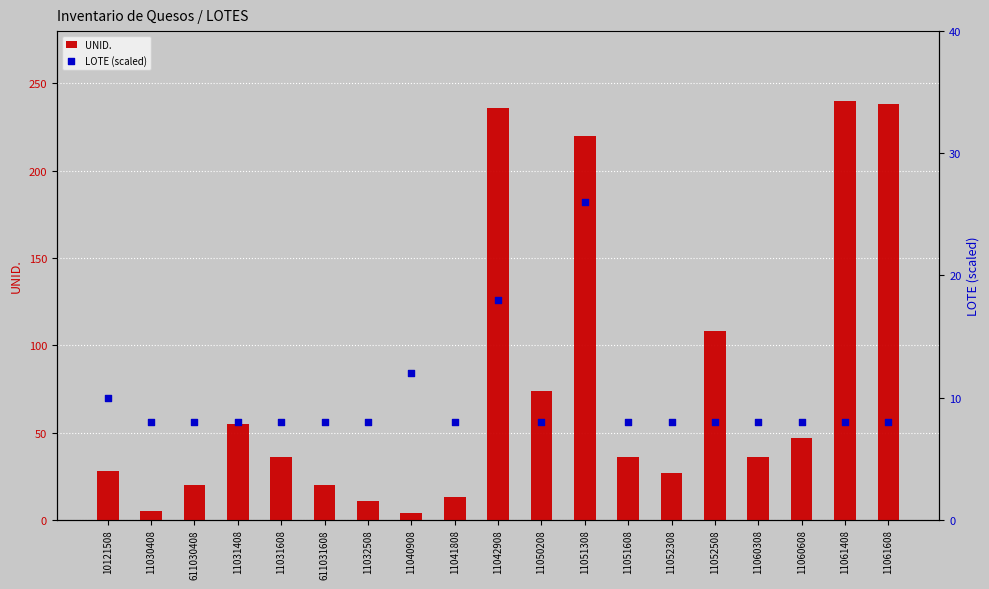

What are all the series names shown in the legend?

UNID., LOTE (scaled)